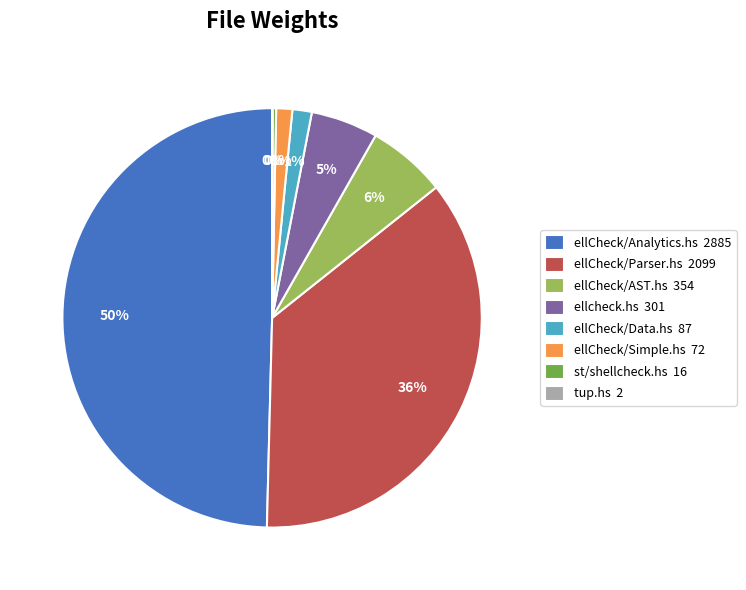

To the nearest percent, what percentage of the pie is ellCheck/Simple.hs?

1%